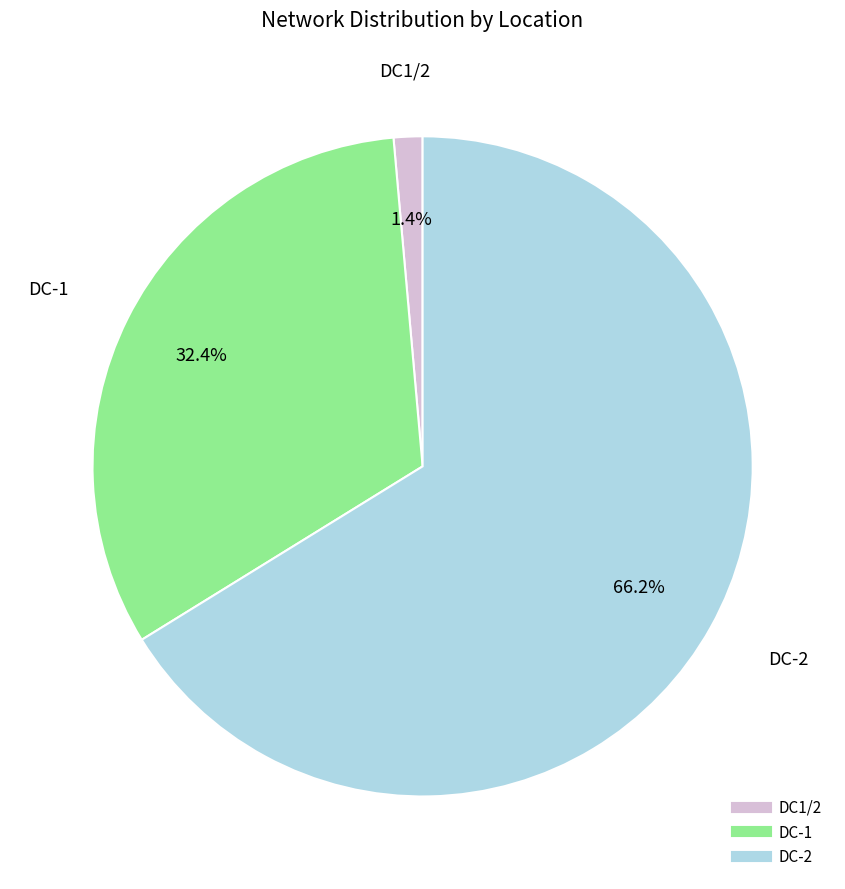

Does any single category account for the majority?

Yes